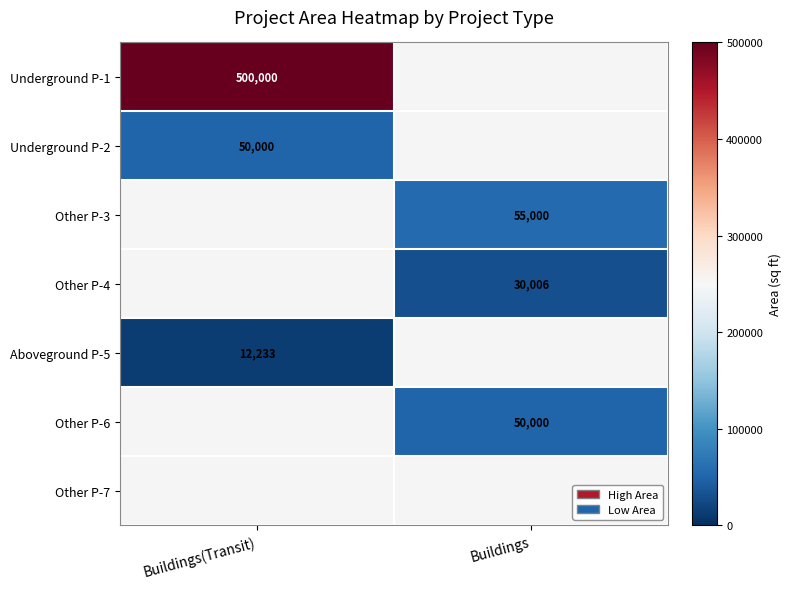

How many series are shown in this chart?

7